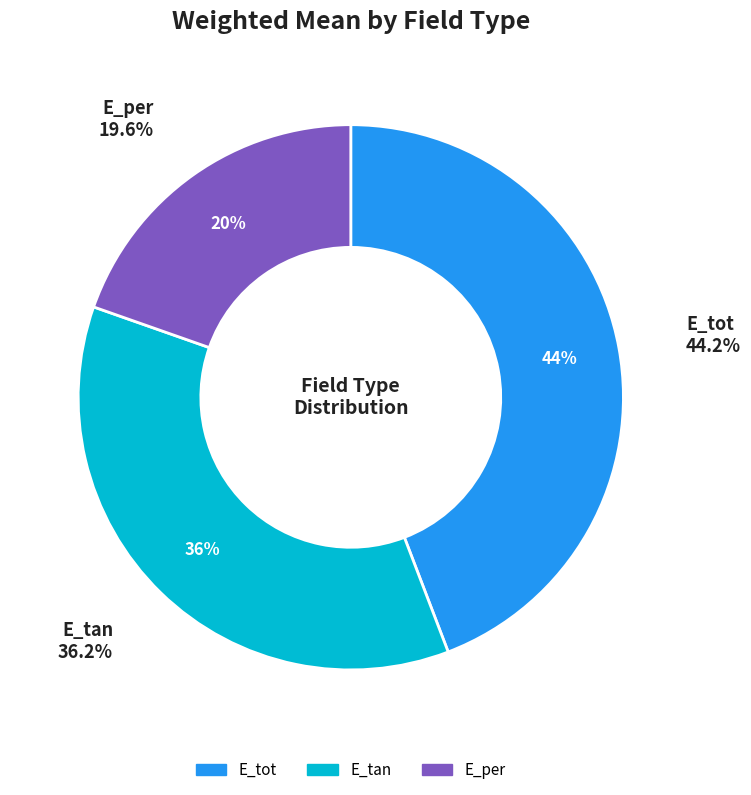

The E_per slice represents 20% of the pie. True or false?

True